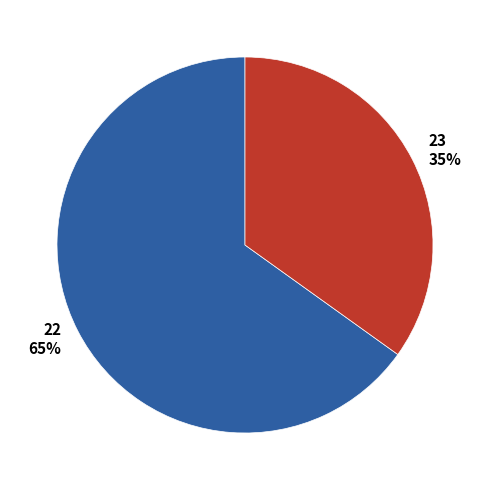

To the nearest percent, what portion does 22 represent?

65%